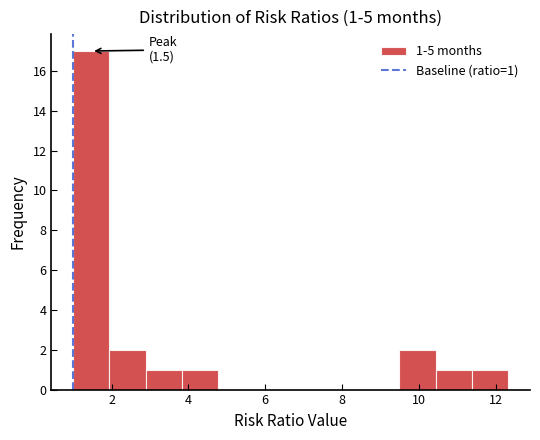

Which range on the x-axis has the tallest bar?

1.0 to 2.0